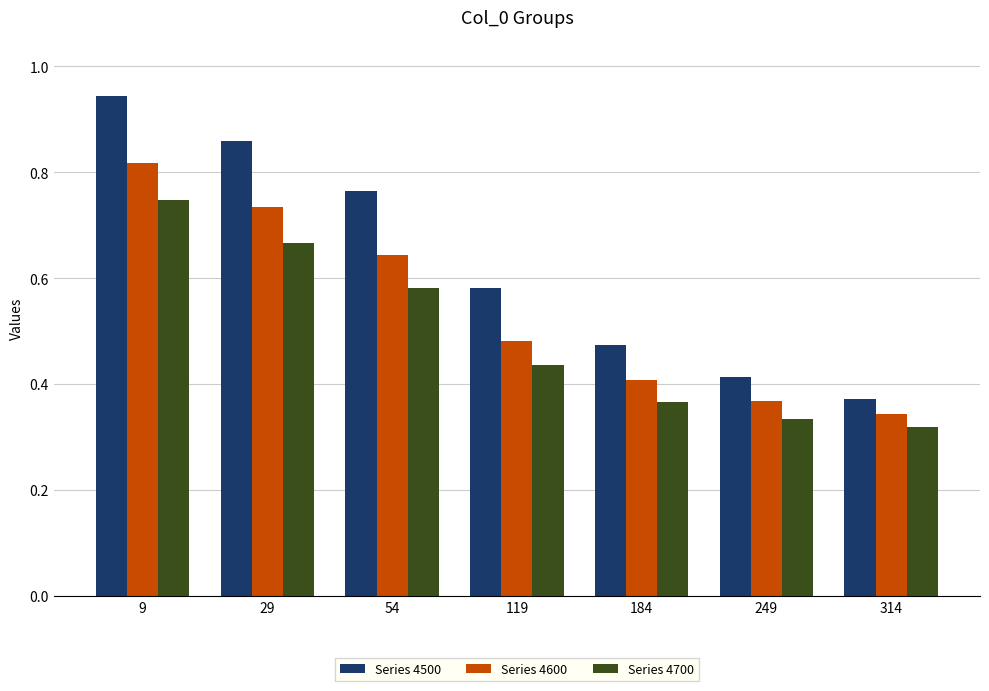

The Series 4600 series shows 0.3 at 54. True or false?

False